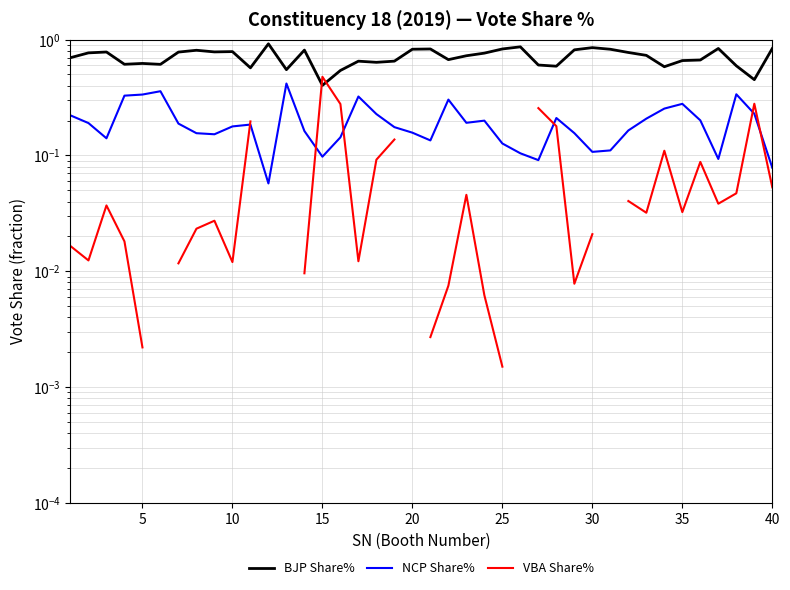

What is the greatest value displayed?

0.9